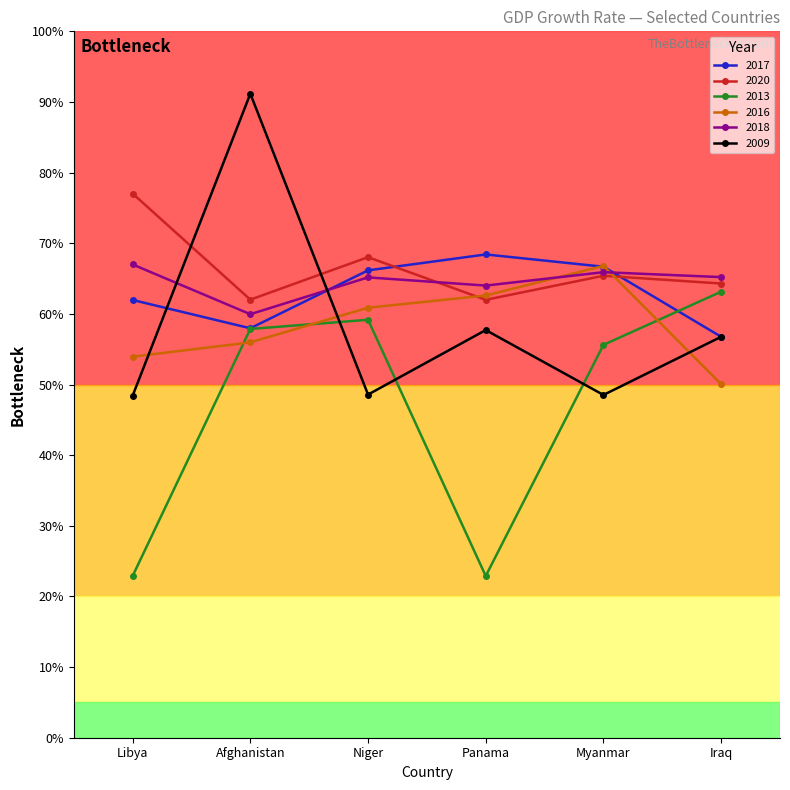

What is the sum of all 2016 values?

350.2